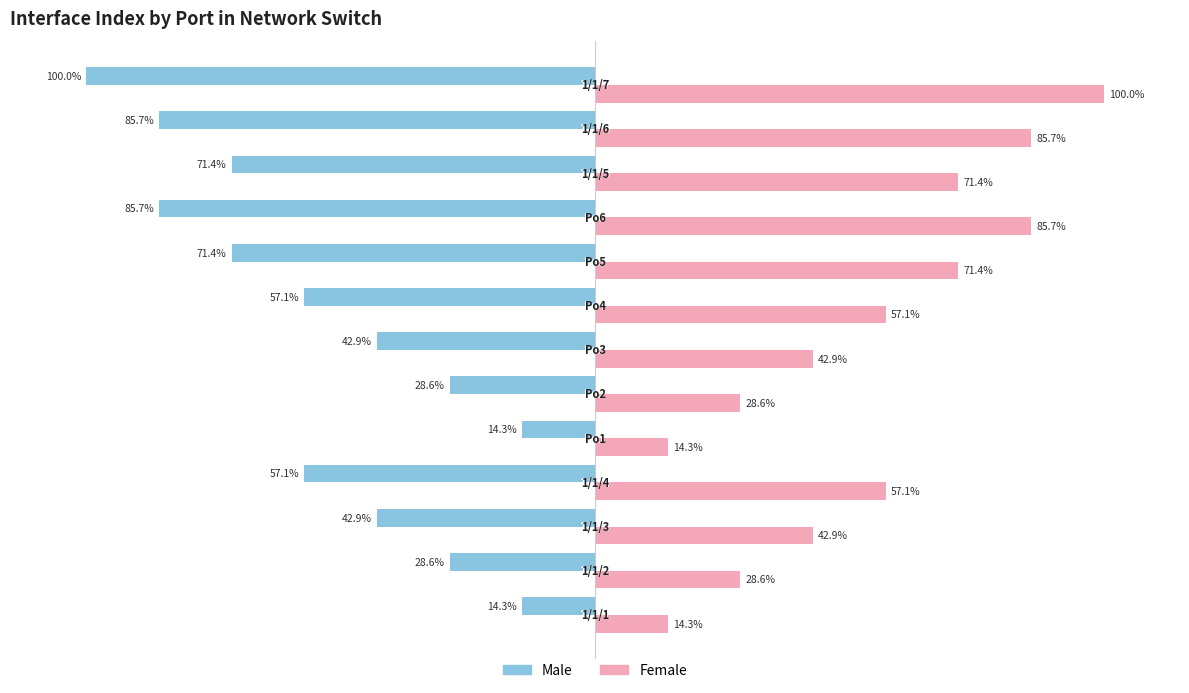

Which series has the largest total across all categories?

Female